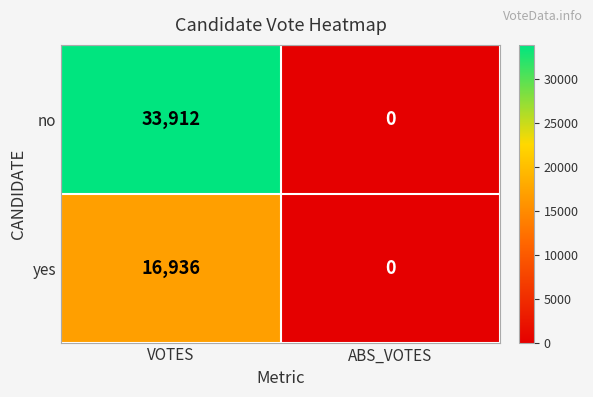

Reading right to left, what are all the values shown in this chart?

no: 0	33912
yes: 0	16936